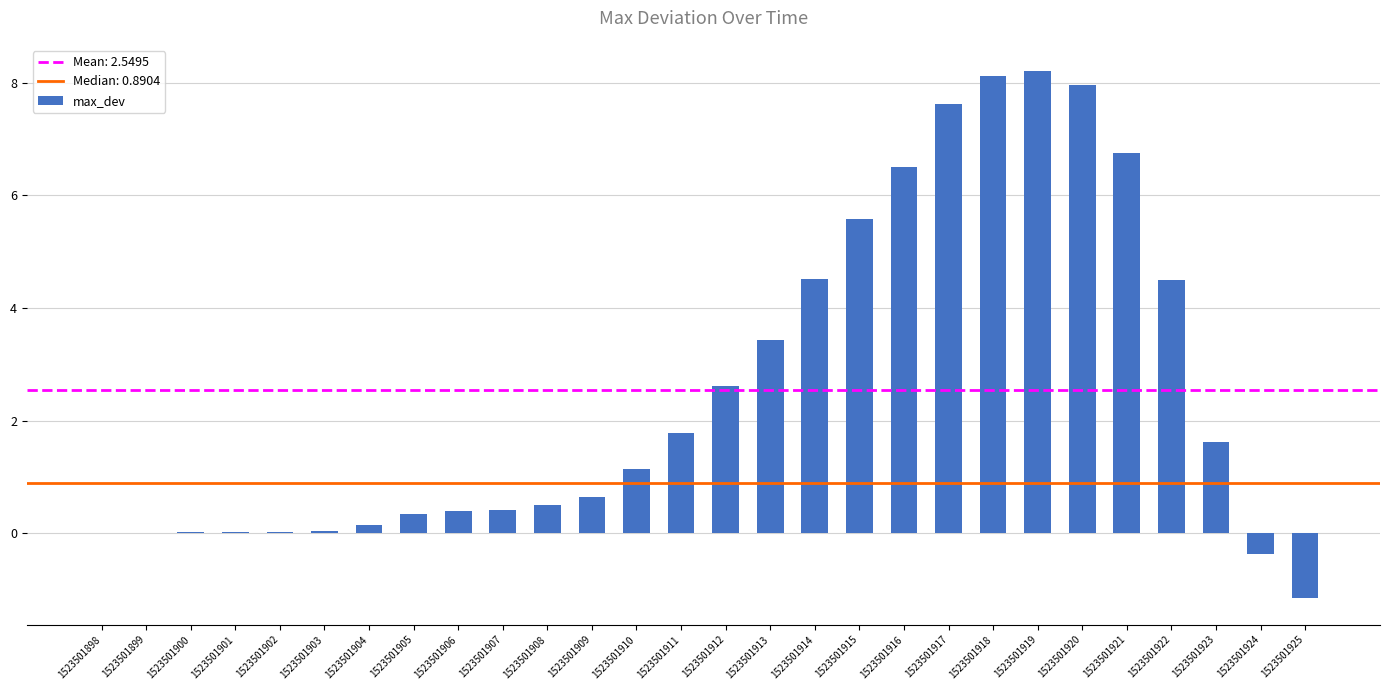

True or false: the data shows -0.4 at 1523501924.

True